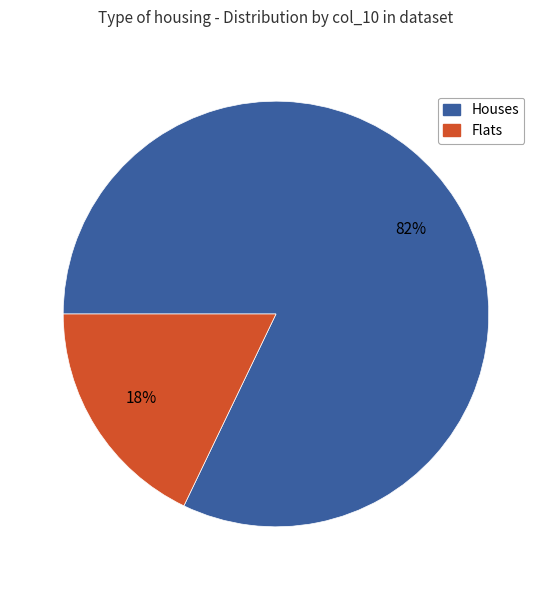

Count the number of slices in the pie.

2